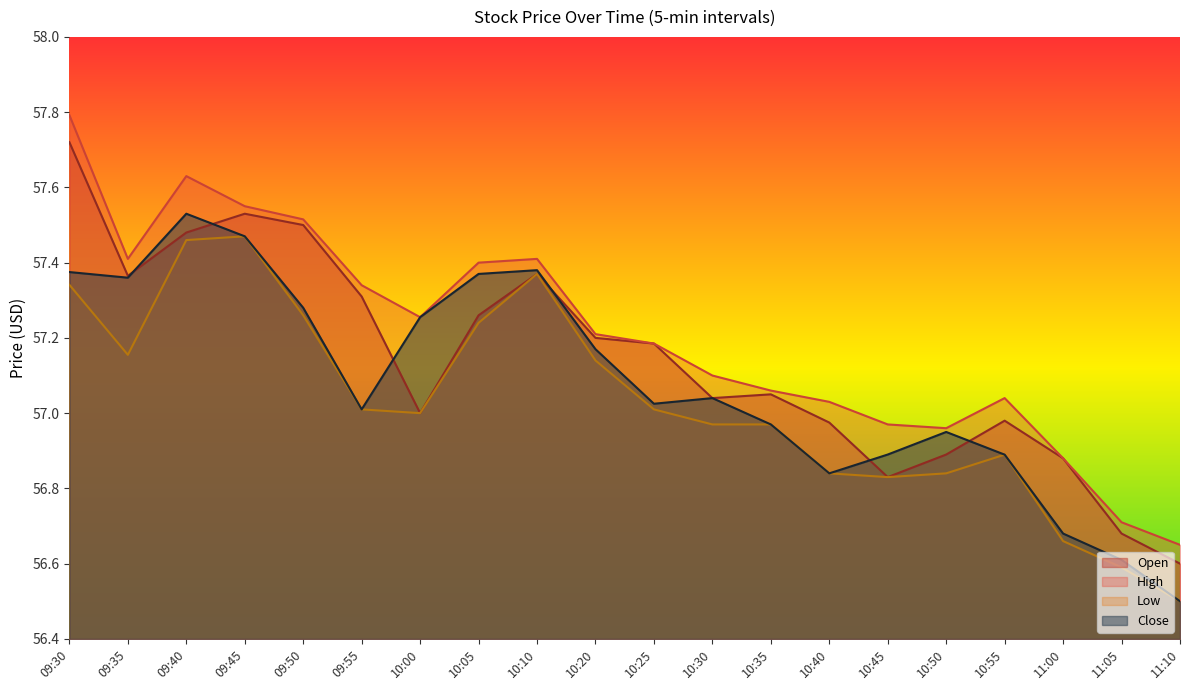

The Open series shows 29.1 at 09:30. True or false?

False